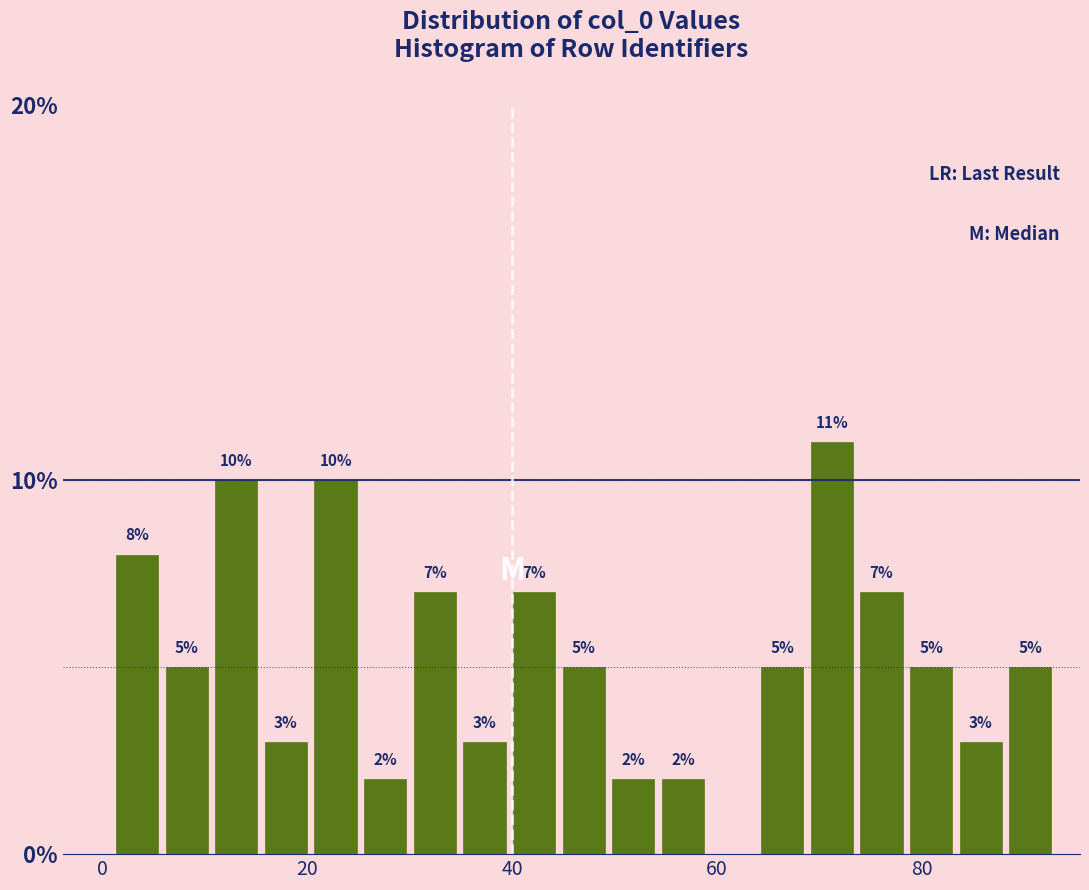

Around what value on the x-axis is the tallest bar? Give the approximate position of its centre, as read against the axis.

72